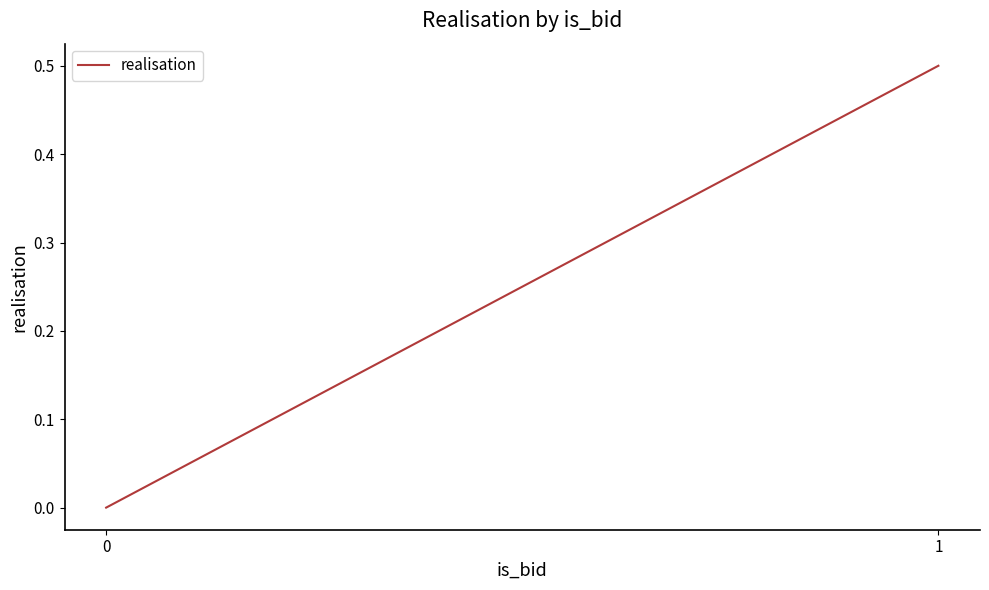

Is it true that the value at 1 is 0.5?

True